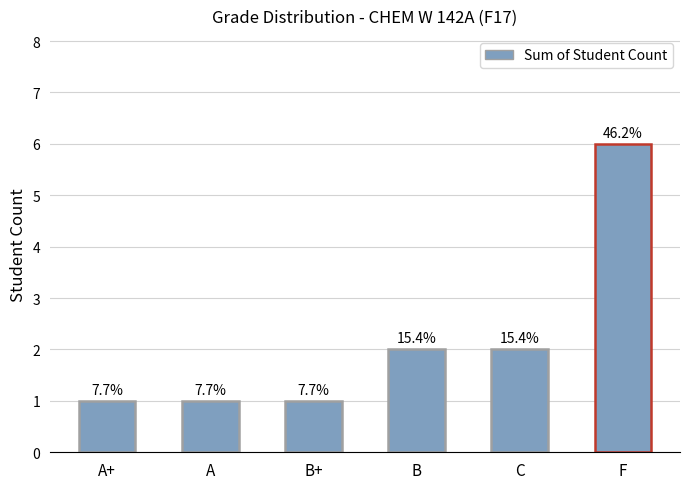

Does the chart contain any negative values?

No